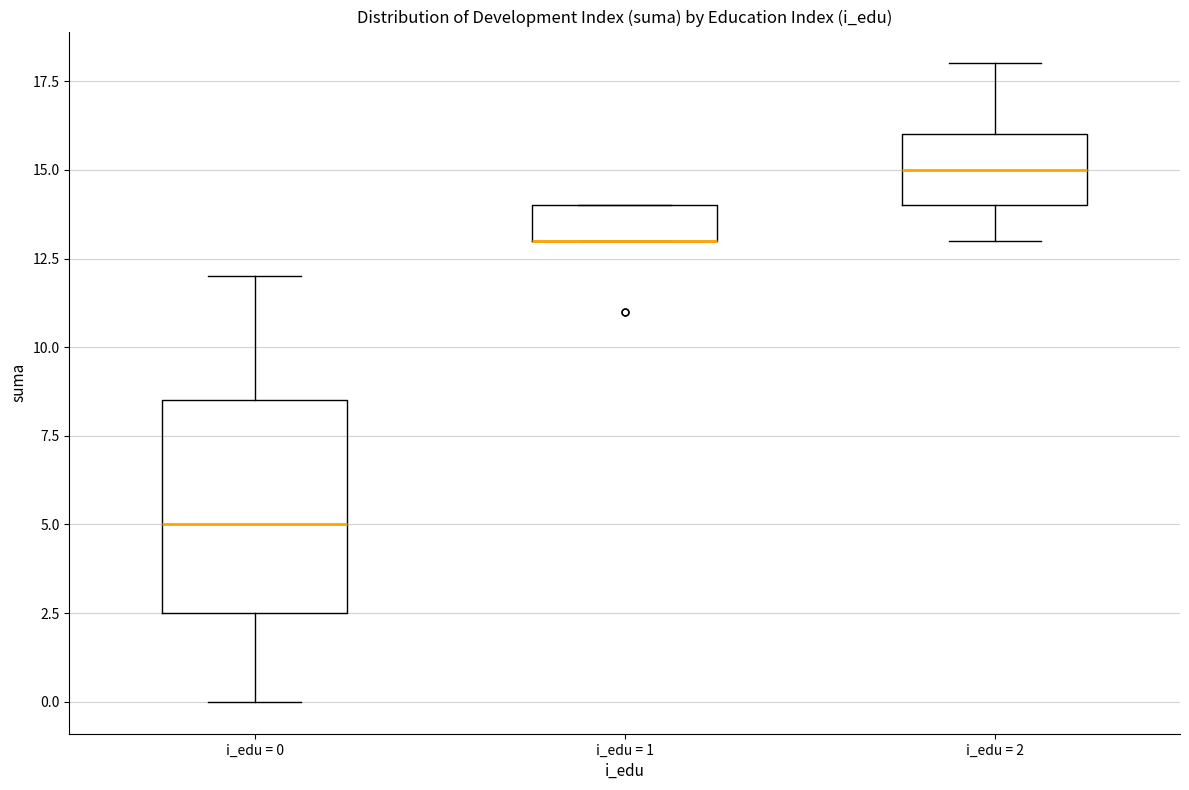

Reading left to right, transcribe this box plot: for each box, give where its median line is, the range the box spans, and where its two whiskers end, as read against the y-axis. The values are not printed on the chart, so give them approximately, as read against the axis.

i_edu = 0: median 5.0, box 2.5 to 8.5, whiskers 0.0 to 12.0
i_edu = 1: median 13.0 (drawn on the box's lower edge), box 13.0 to 14.0, whiskers 13.0 to 14.0
i_edu = 2: median 15.0, box 14.0 to 16.0, whiskers 13.0 to 18.0